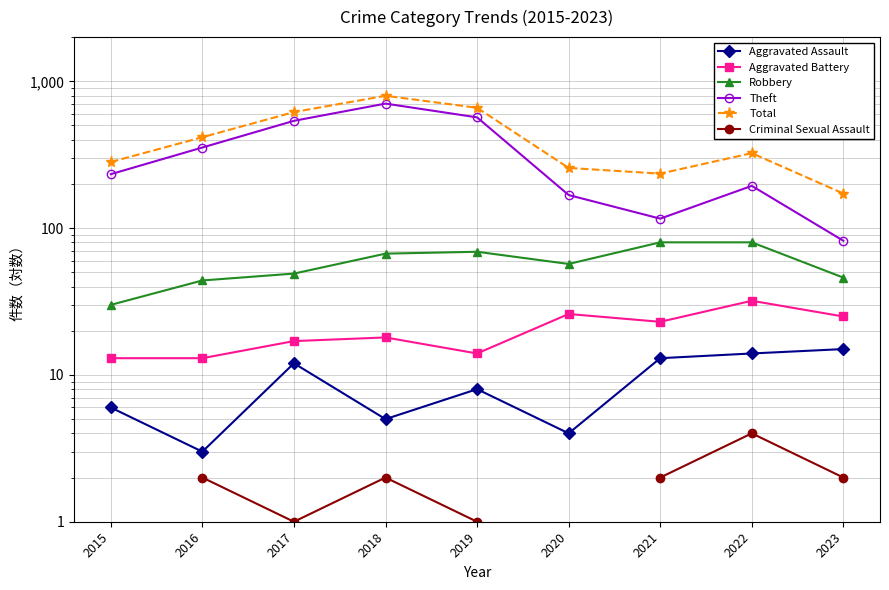

Which series has the largest total across all categories?

Total